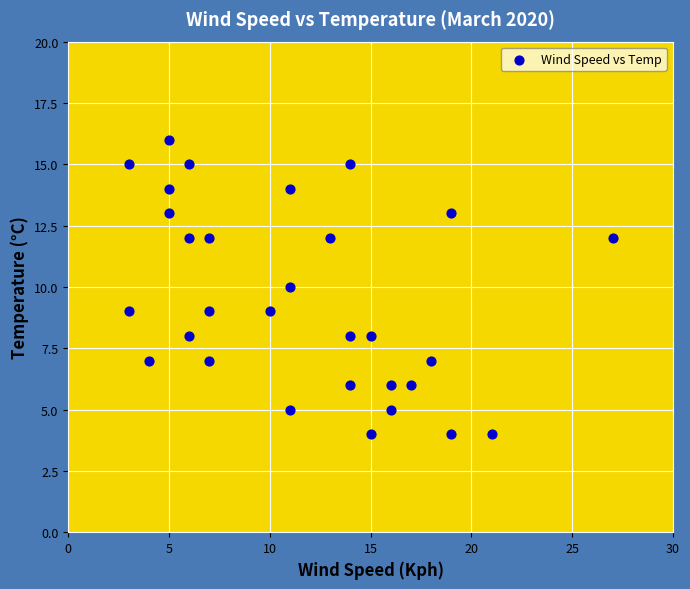

What is the range of Y values (max minus min)?

12